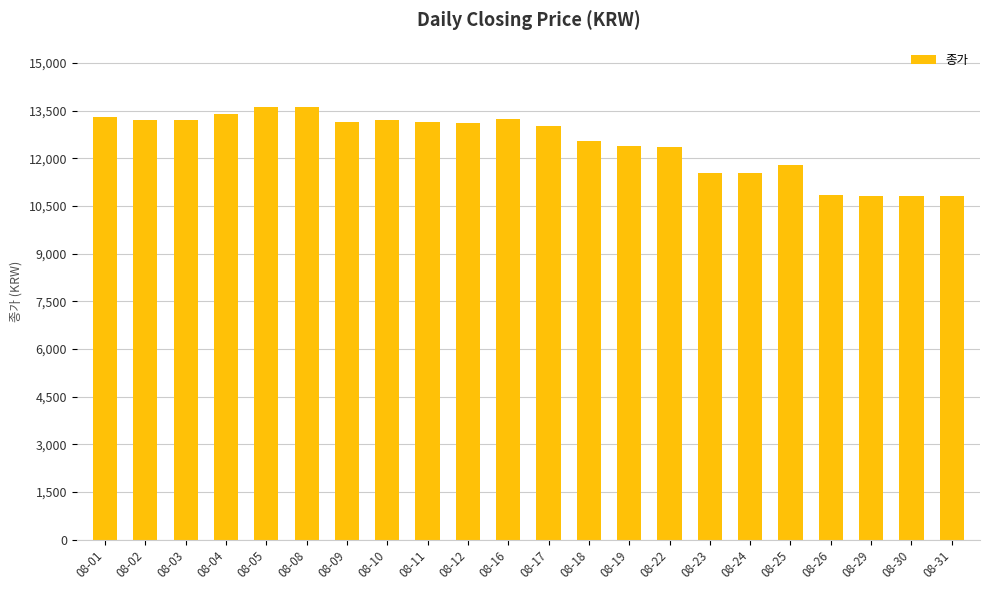

Approximately how many times larger is the value at 08-22 compared to 08-16?

0.9